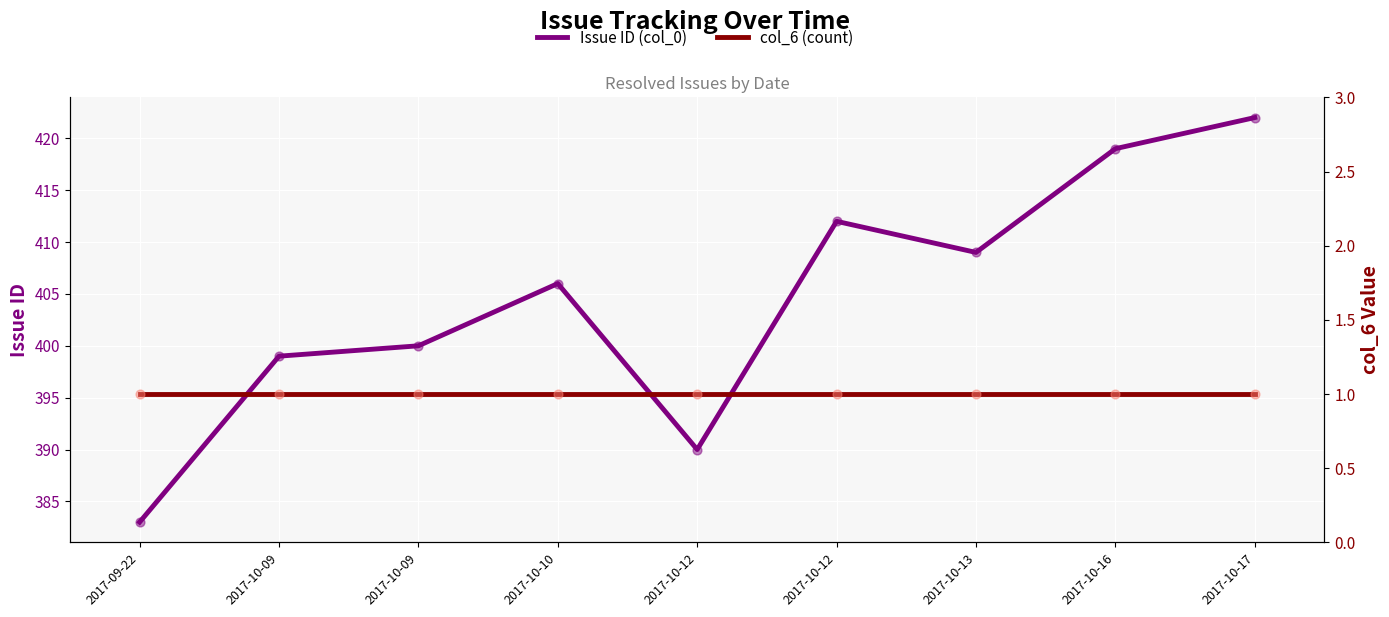

Which series reaches the minimum Y coordinate?

col_6 (count)